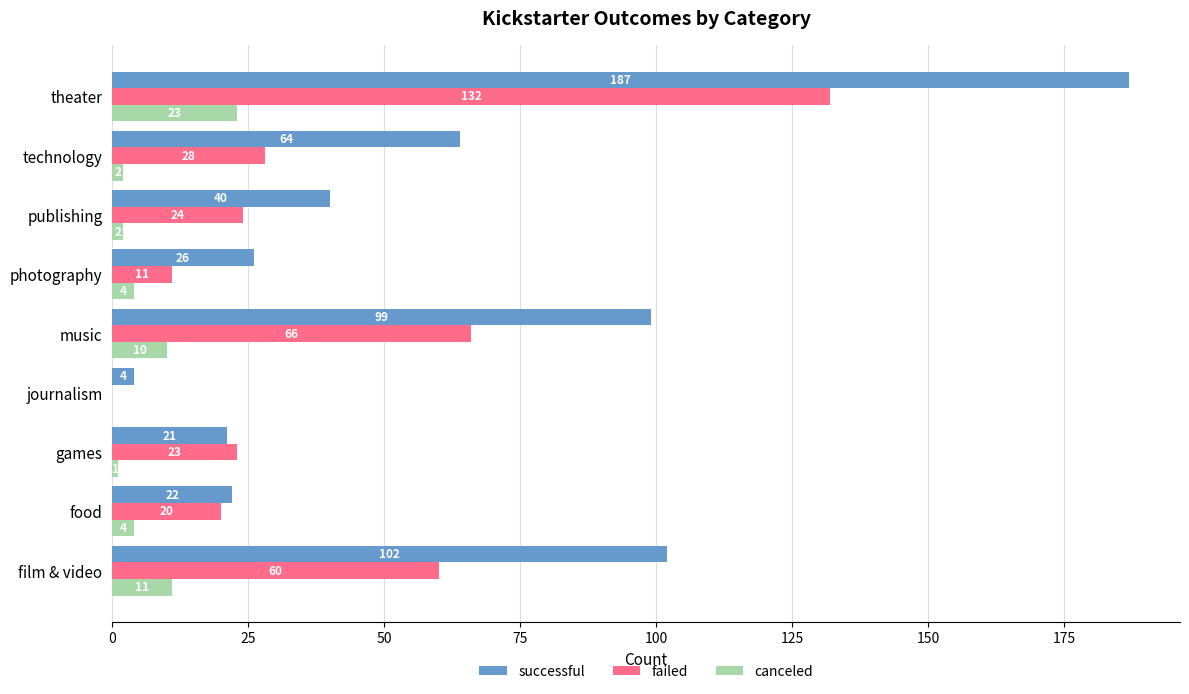

What is the sum of all failed values?

364